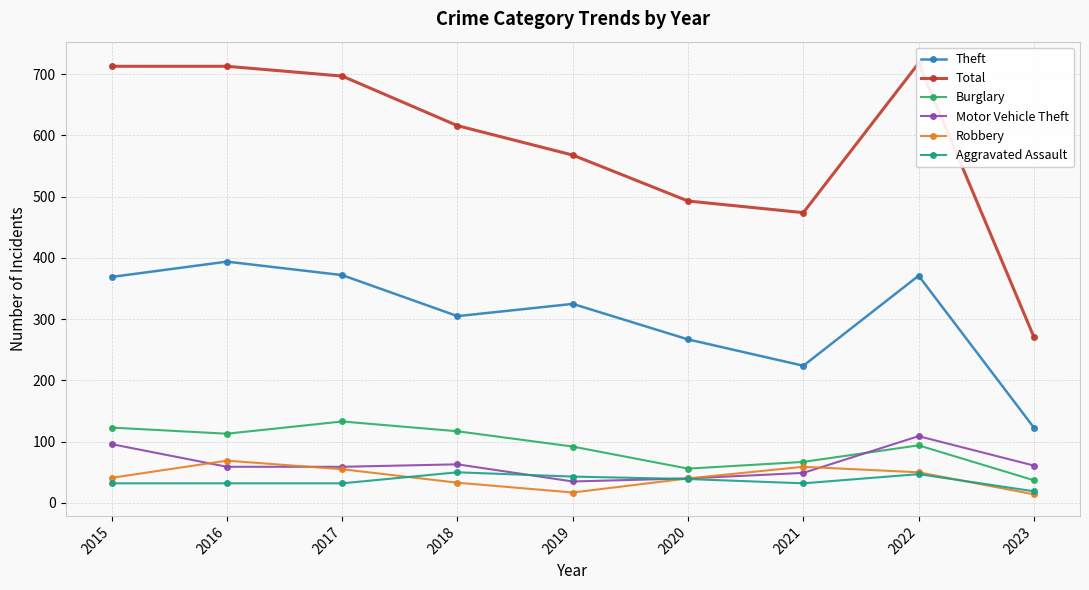

The Motor Vehicle Theft series shows 75 at 2022. True or false?

False